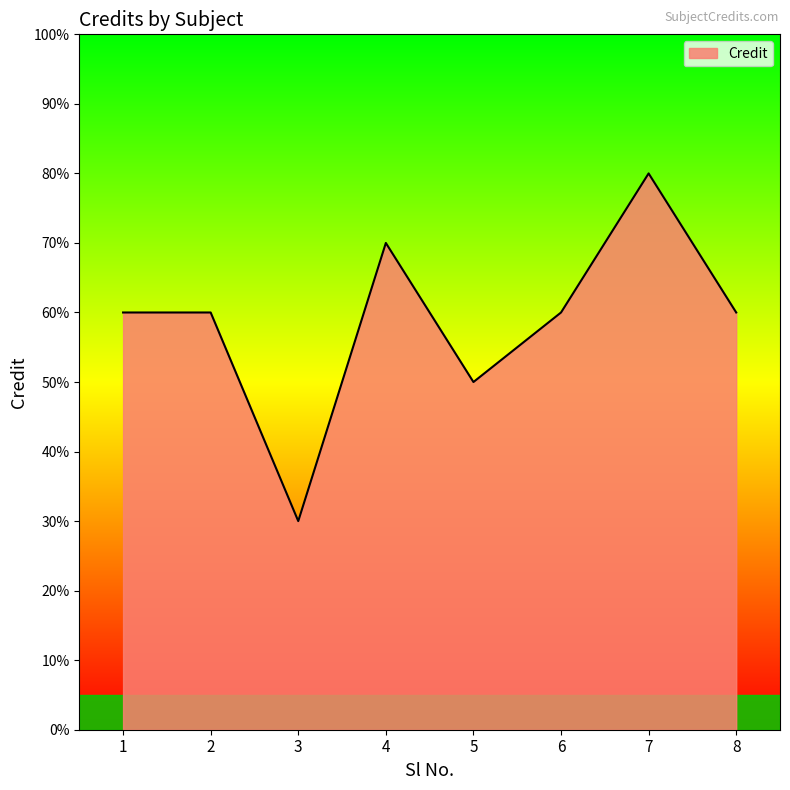

Between 4 and 8, which is larger?

4